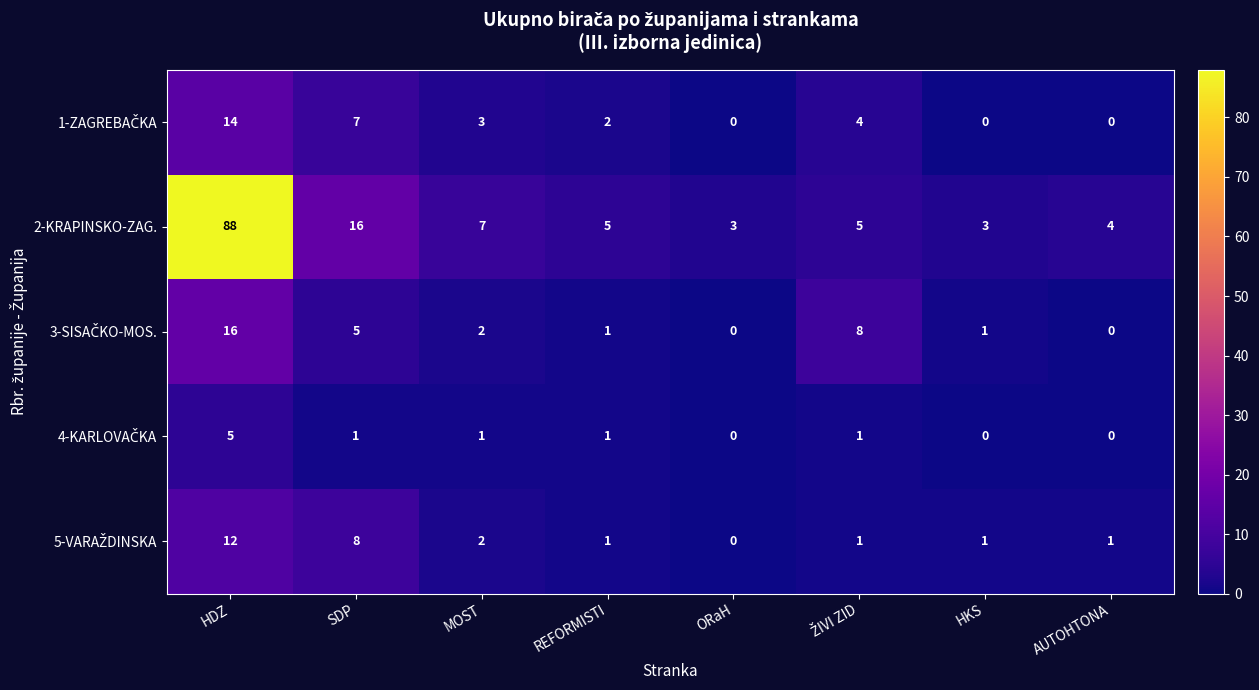

Count the number of categories in the chart.

8